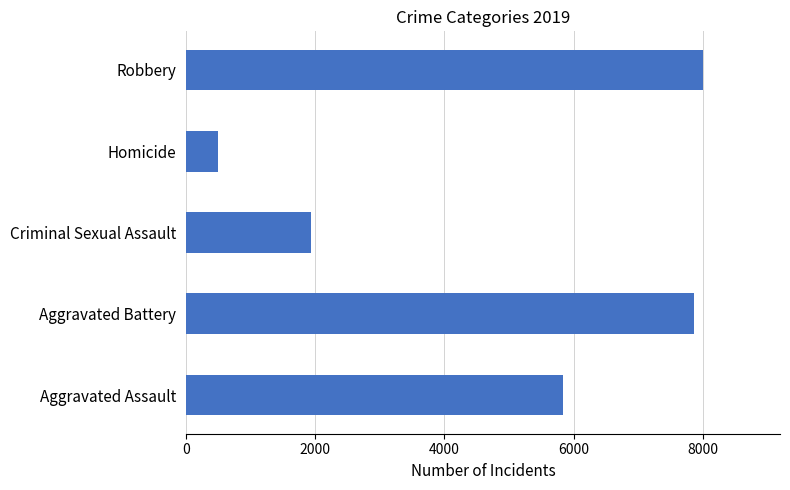

Which has a higher value, Aggravated Battery or Aggravated Assault?

Aggravated Battery